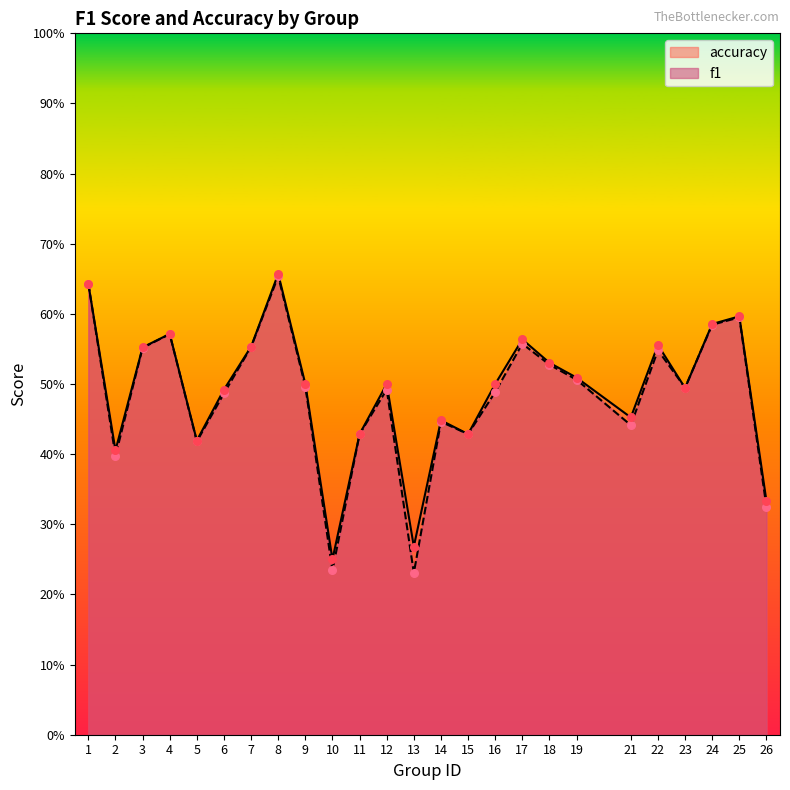

Is the value of accuracy at 21 greater than the value of f1 at 7?

No